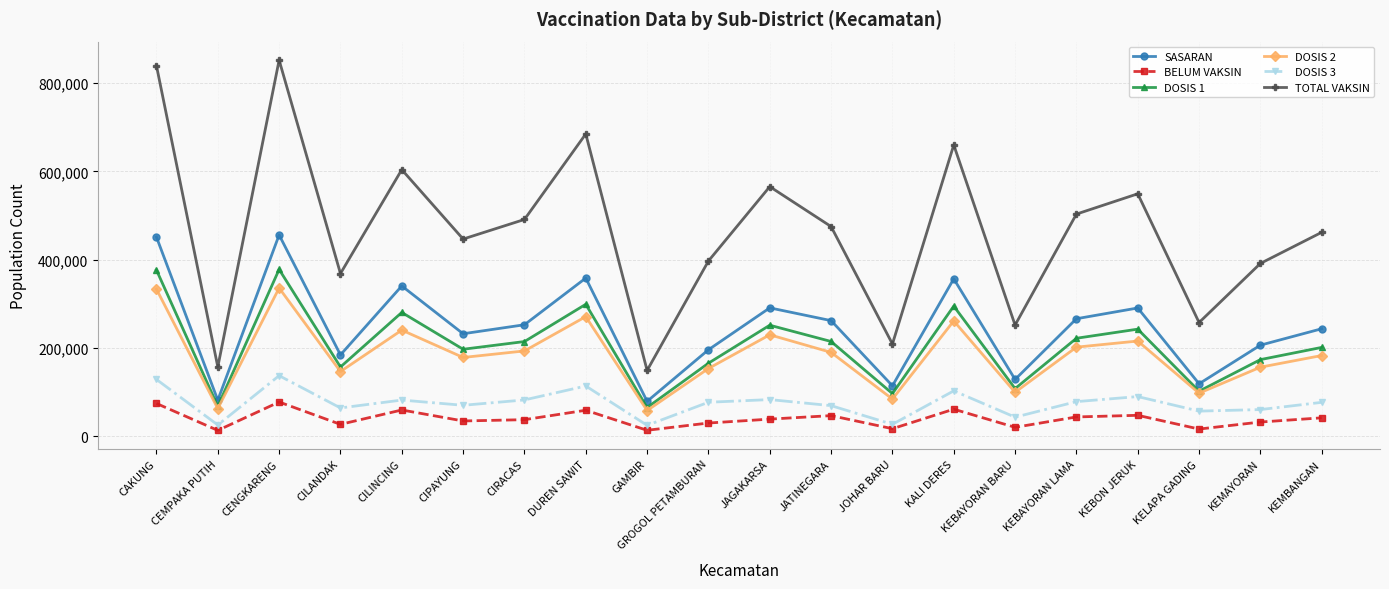

What is the value of the DOSIS 1 point at the 18th from the left?

102494